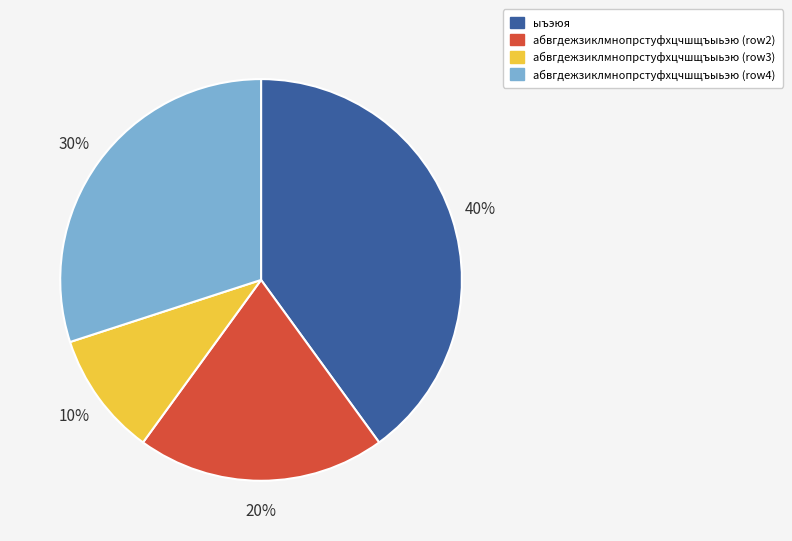

To the nearest percent, what is the combined percentage of абвгдежзиклмнопрстуфхцчшщъыьэю (row3) and абвгдежзиклмнопрстуфхцчшщъыьэю (row2)?

30%